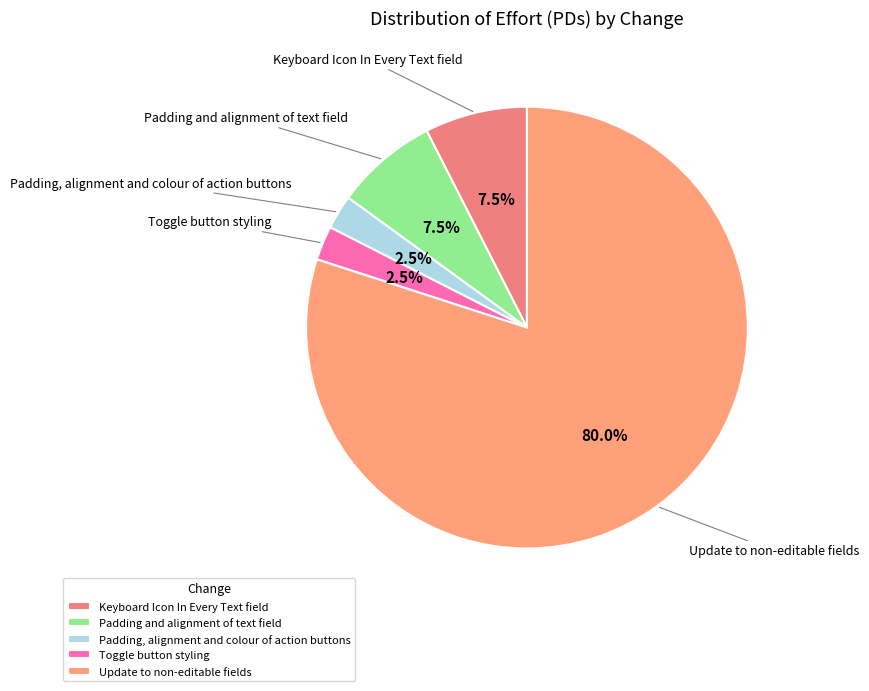

Which category has the biggest portion of the pie?

Update to non-editable fields